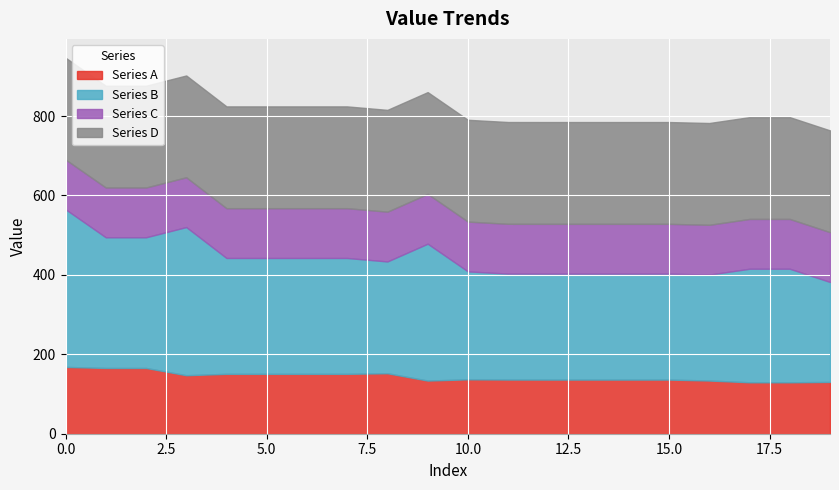

Between 5 and 6, which series saw the biggest shift?

Series A